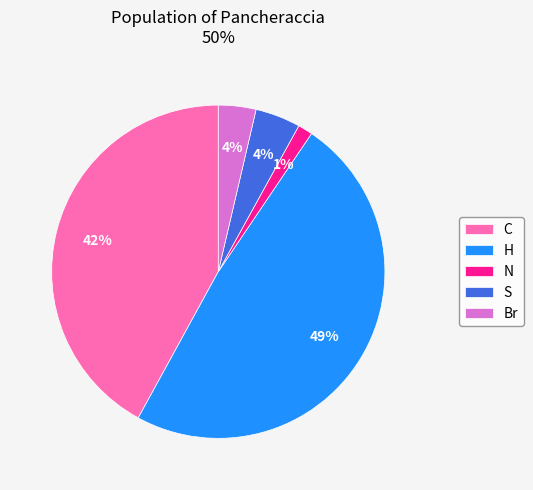

Is there any slice that represents more than half of the pie?

No